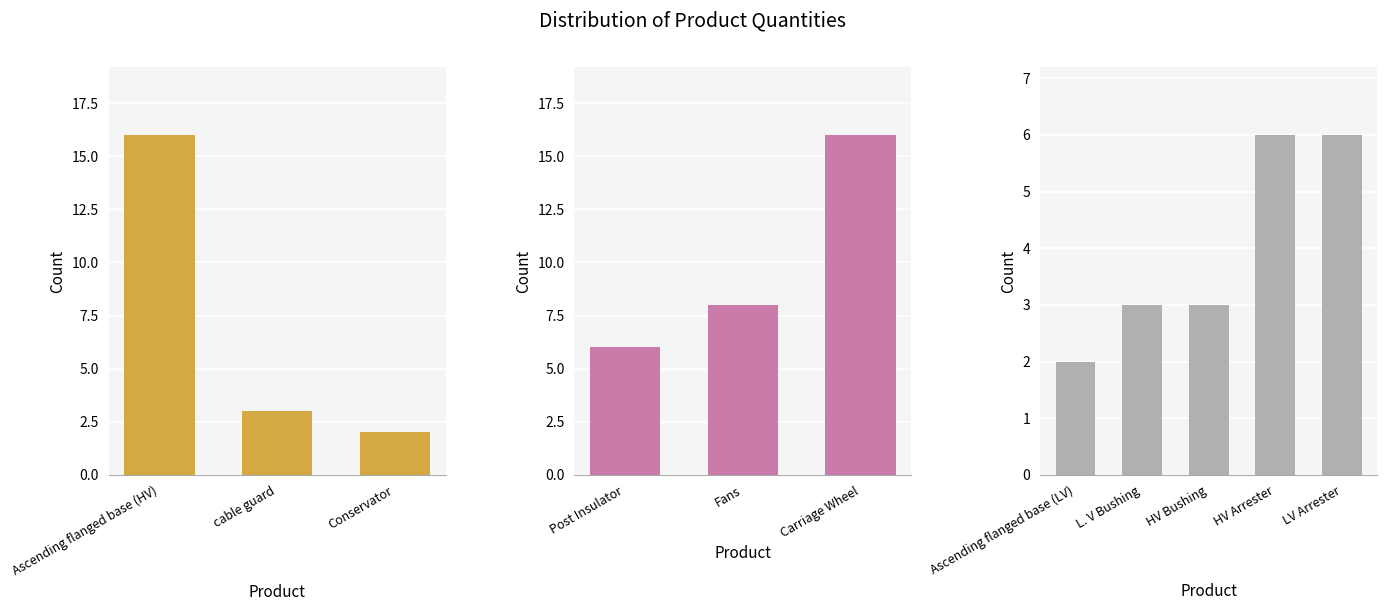

Where is the data nearest to the value 9?

Fans